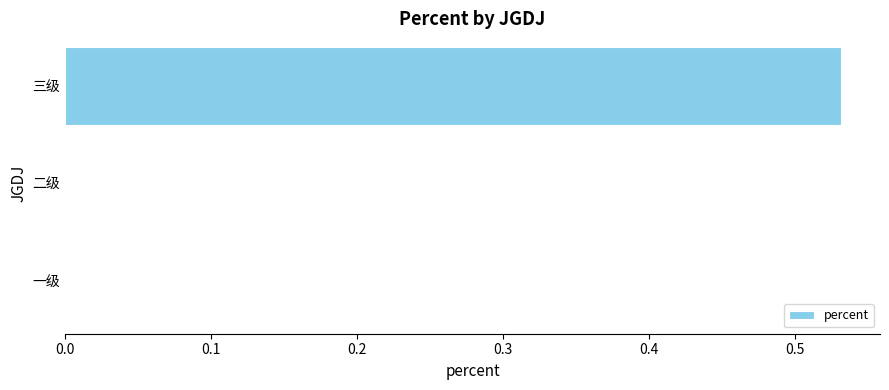

Which category has the highest value across all series?

三级